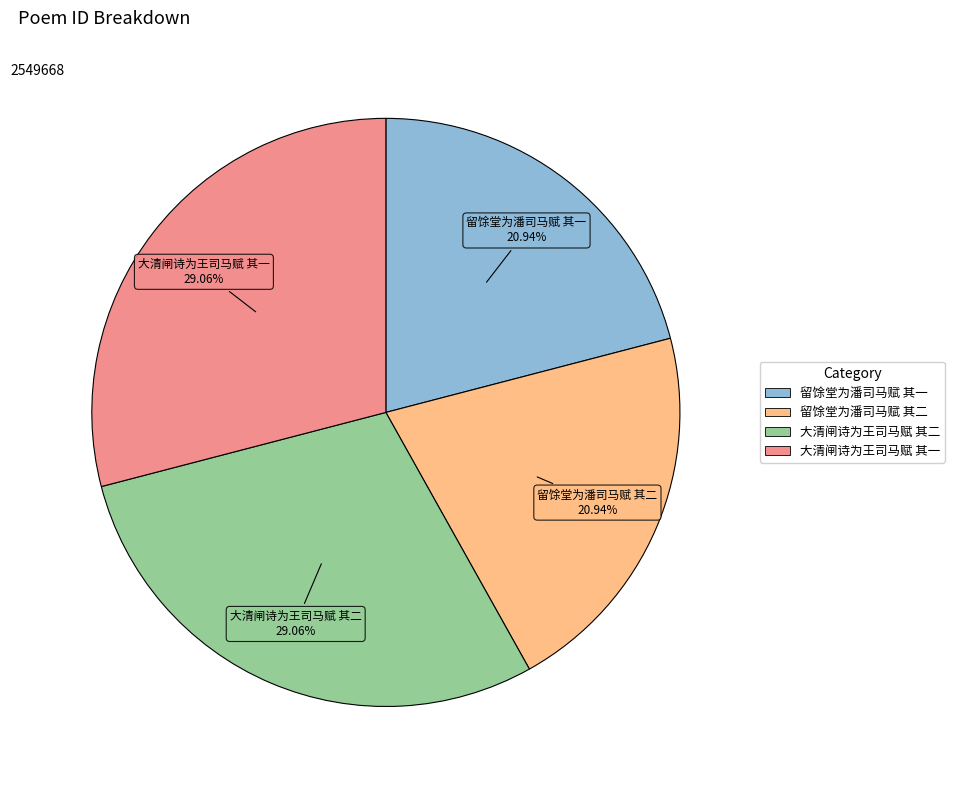

How many segments does this pie chart have?

4